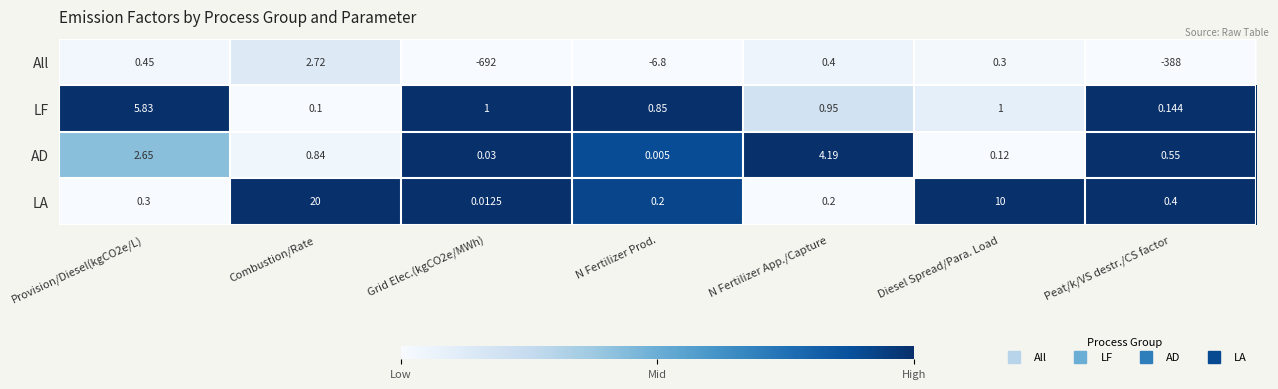

Which series has the widest spread of values?

All